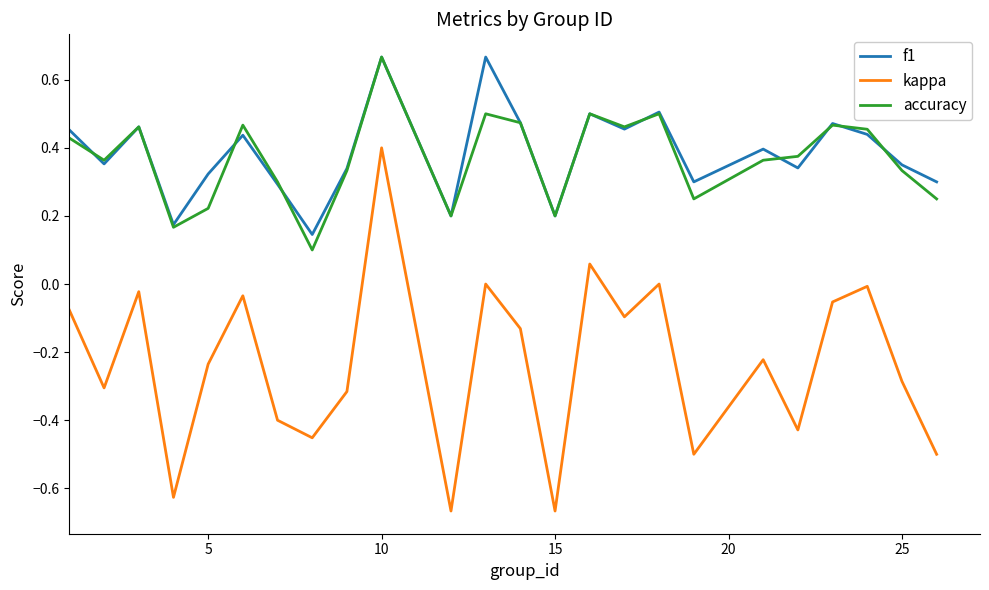

Which series has the largest range (max minus min)?

kappa